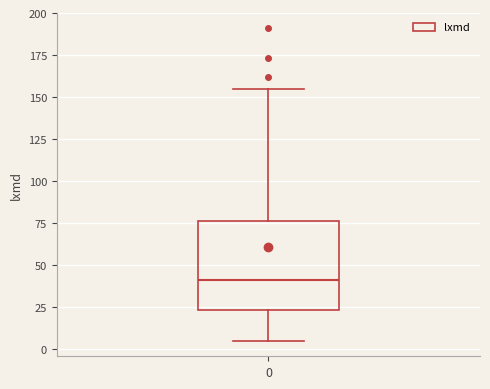

Transcribe this box plot: give where the median line is, the range the box spans, and where the two whiskers end, as read against the y-axis. The values are not printed on the chart, so give them approximately, as read against the axis.

median 40, box 25 to 75, whiskers 5 to 155